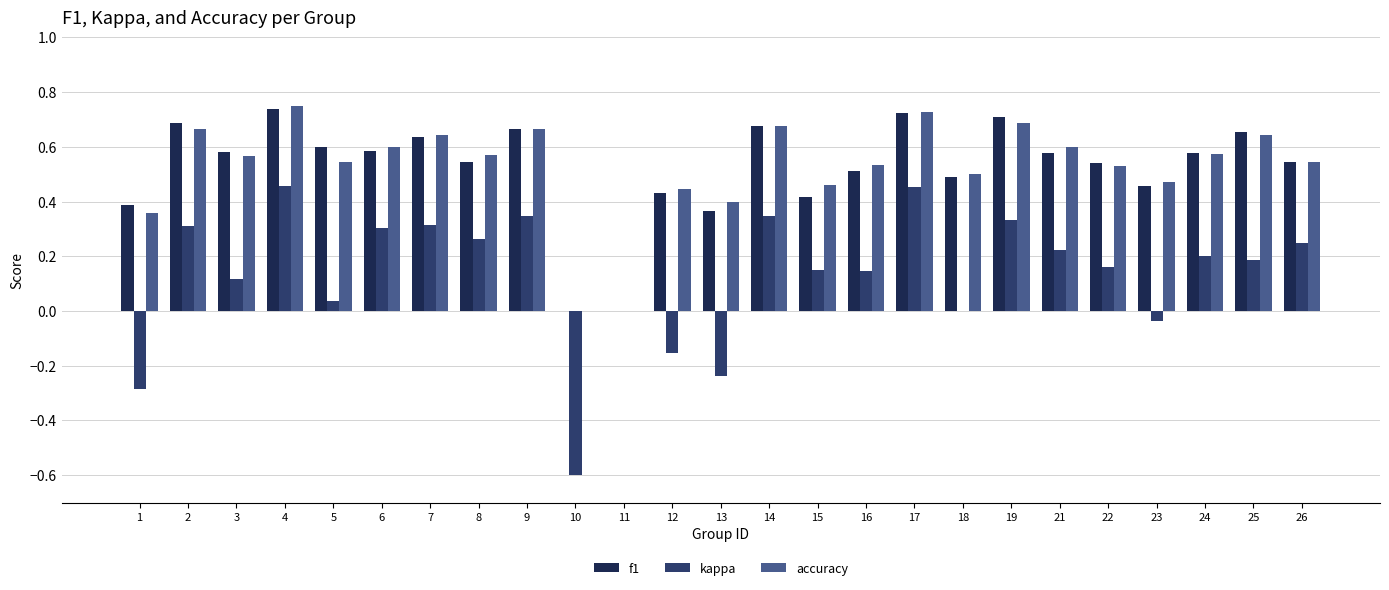

What is the sum of all f1 values?

13.1